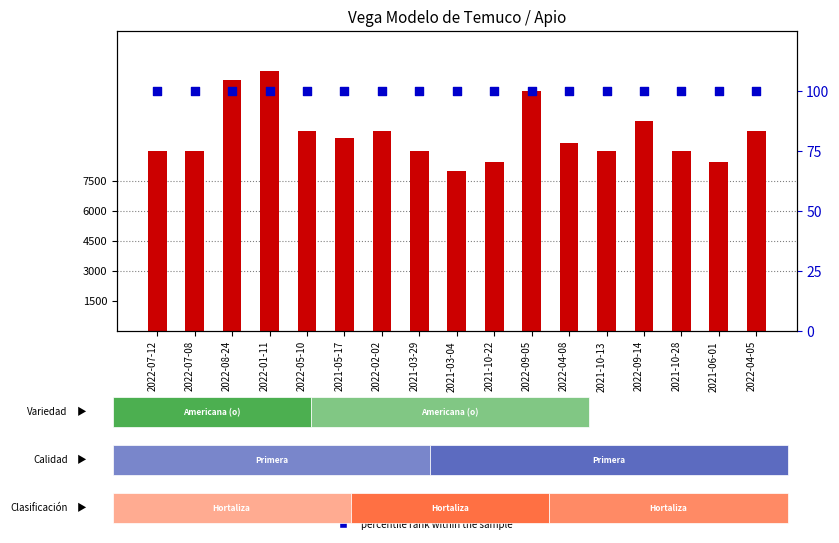

Which series has the largest total across all categories?

Precio promedio ponderado